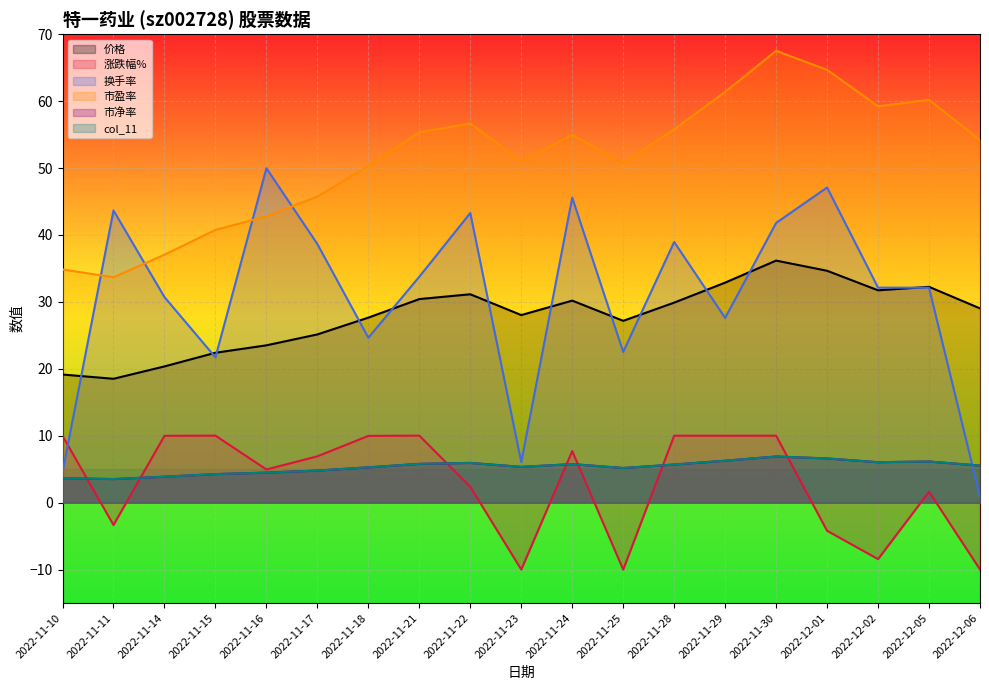

Which category has the highest value across all series?

2022-11-30